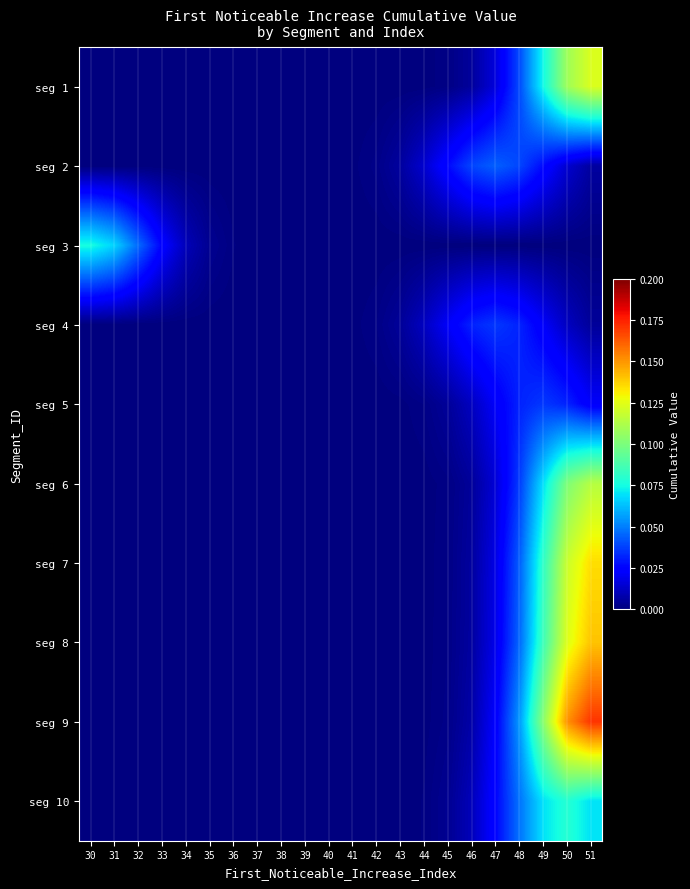

At which category is the sum across all series the highest?

51